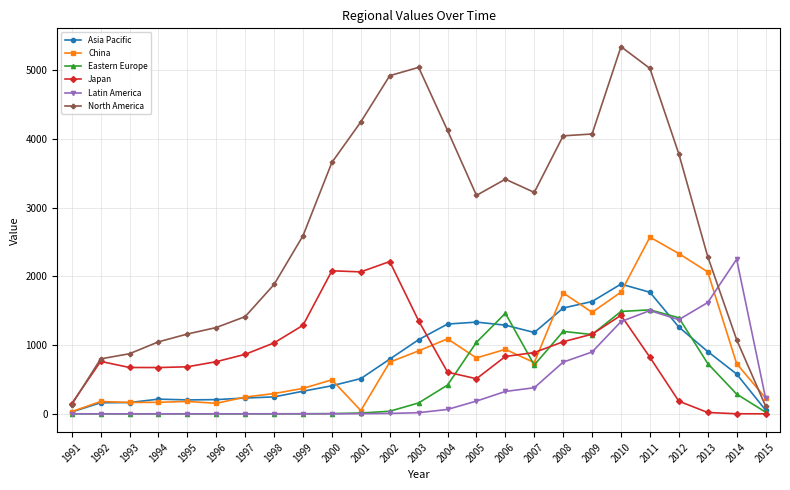

What is the lowest value of the China series?

32.1